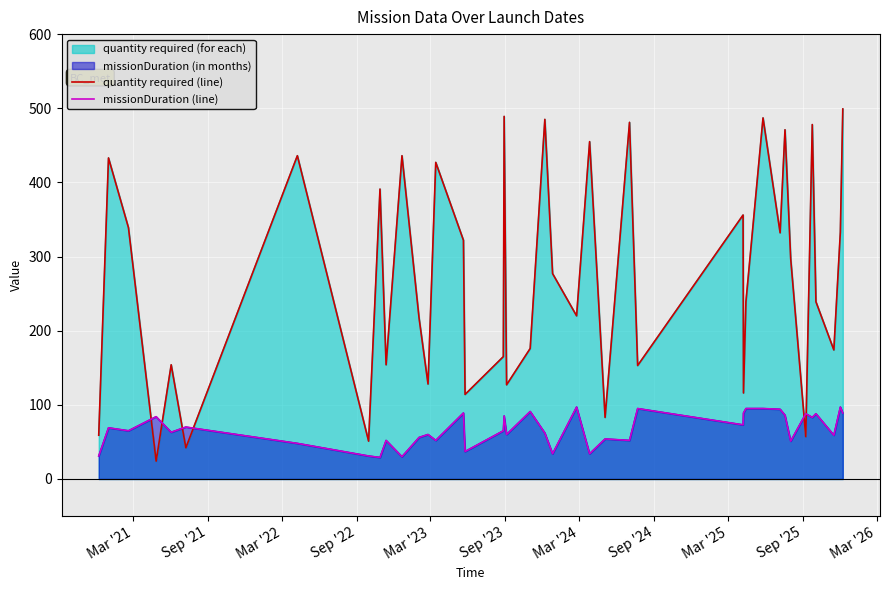

Which series has the widest spread of values?

quantity required (line)